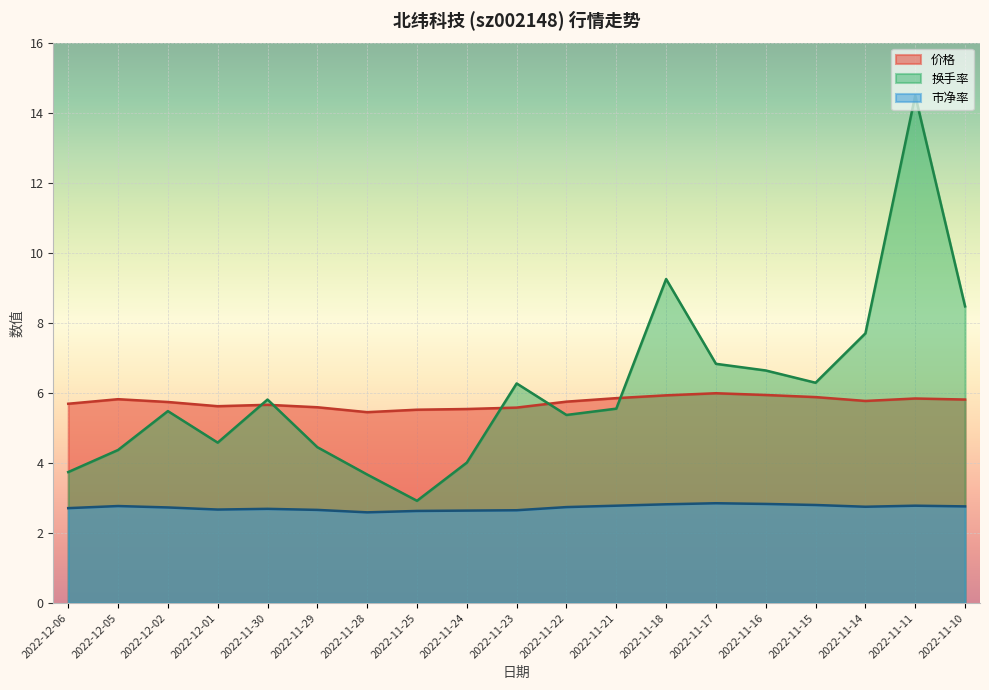

Which category has the lowest value in the 价格 series?

2022-11-28